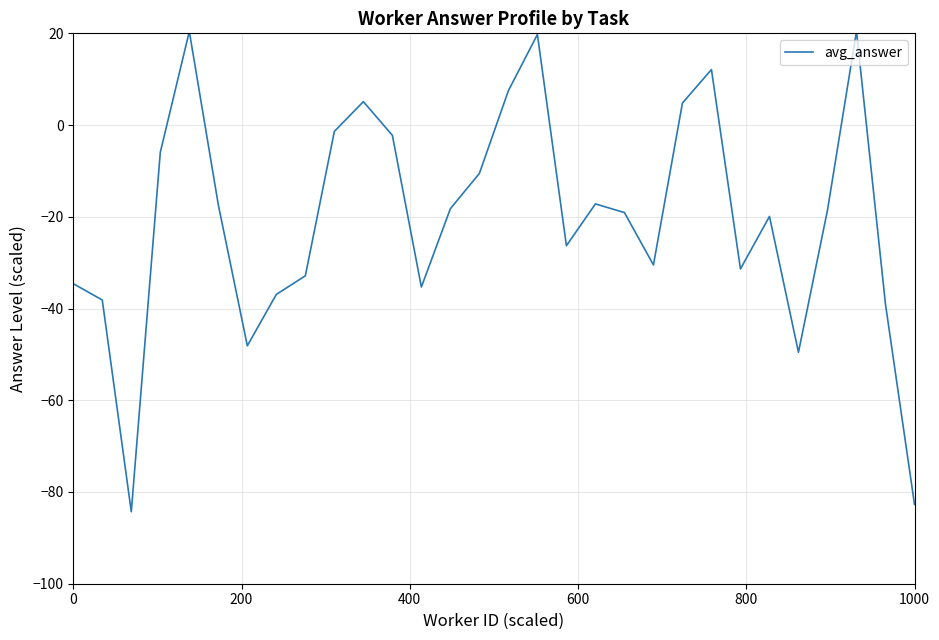

What is the difference between the maximum and minimum values?

104.8